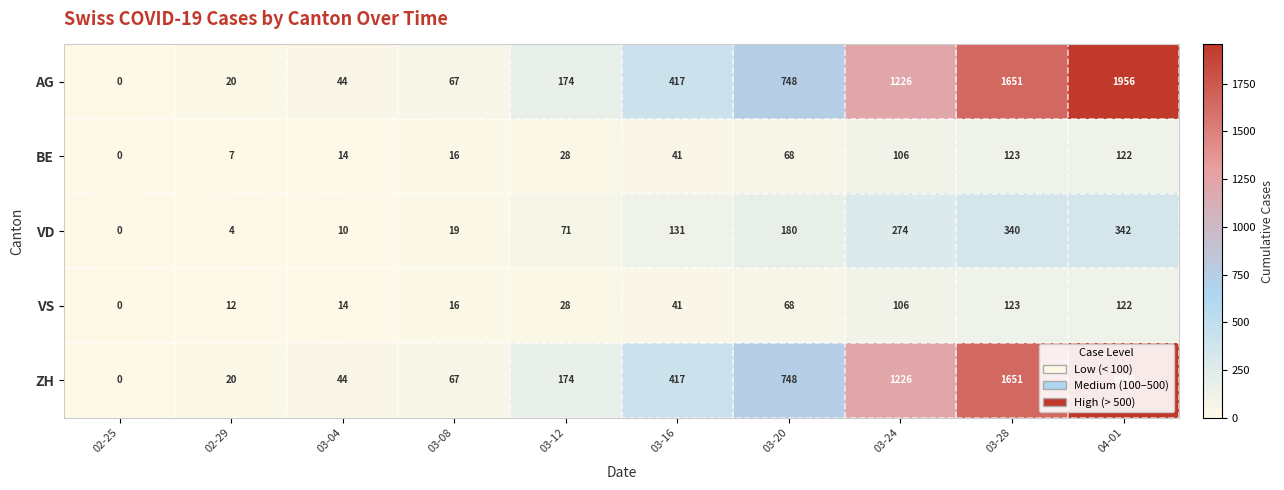

The value of VS at 03-16 is 62. True or false?

False